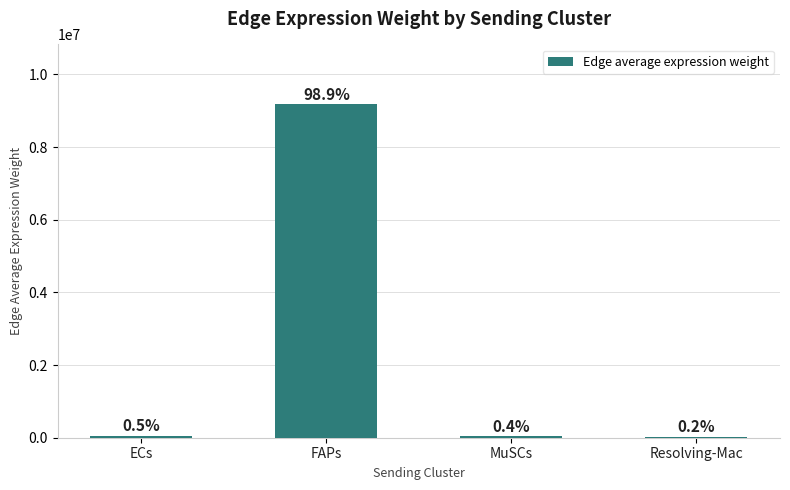

Does the chart contain stacked bars?

No